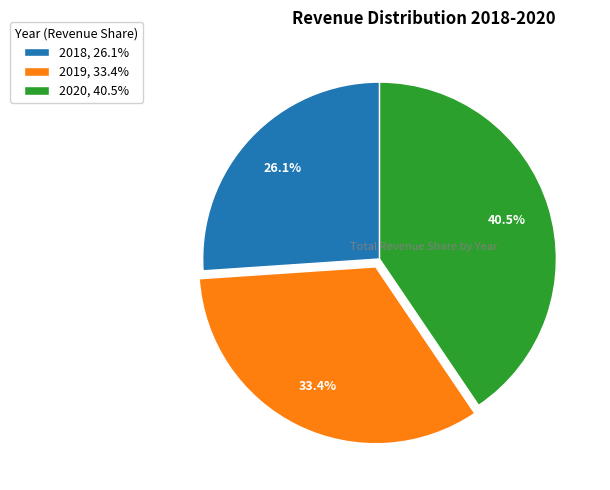

To the nearest percent, what is the difference between the 2020 and 2018 slice percentages?

14%